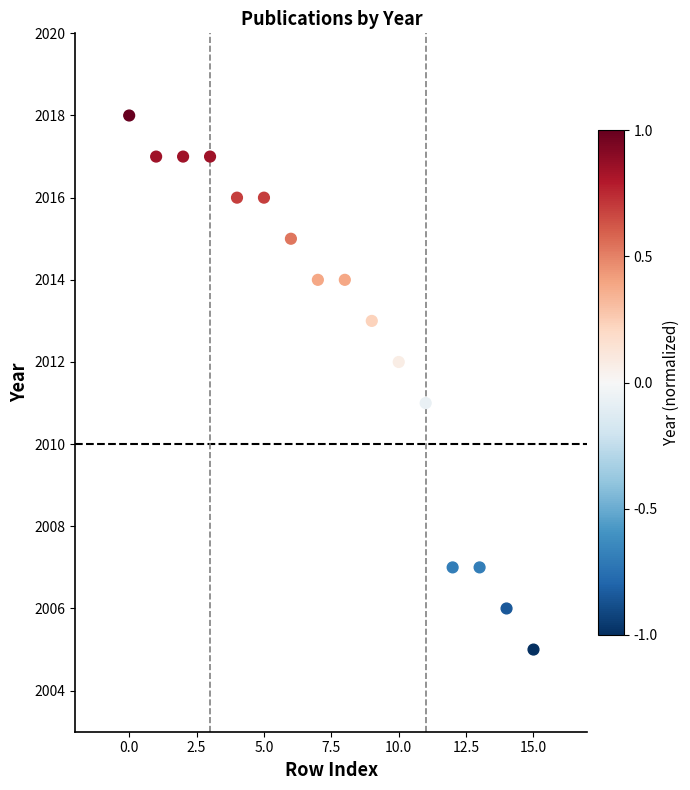

What is the range of Y values (max minus min)?

13